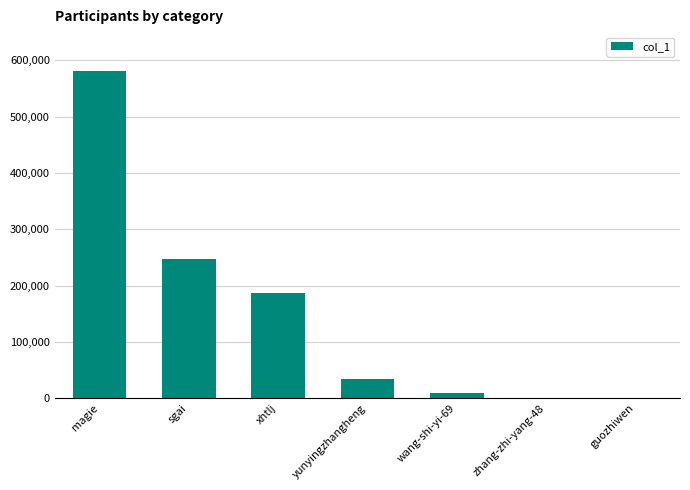

How many categories are shown in the chart?

7